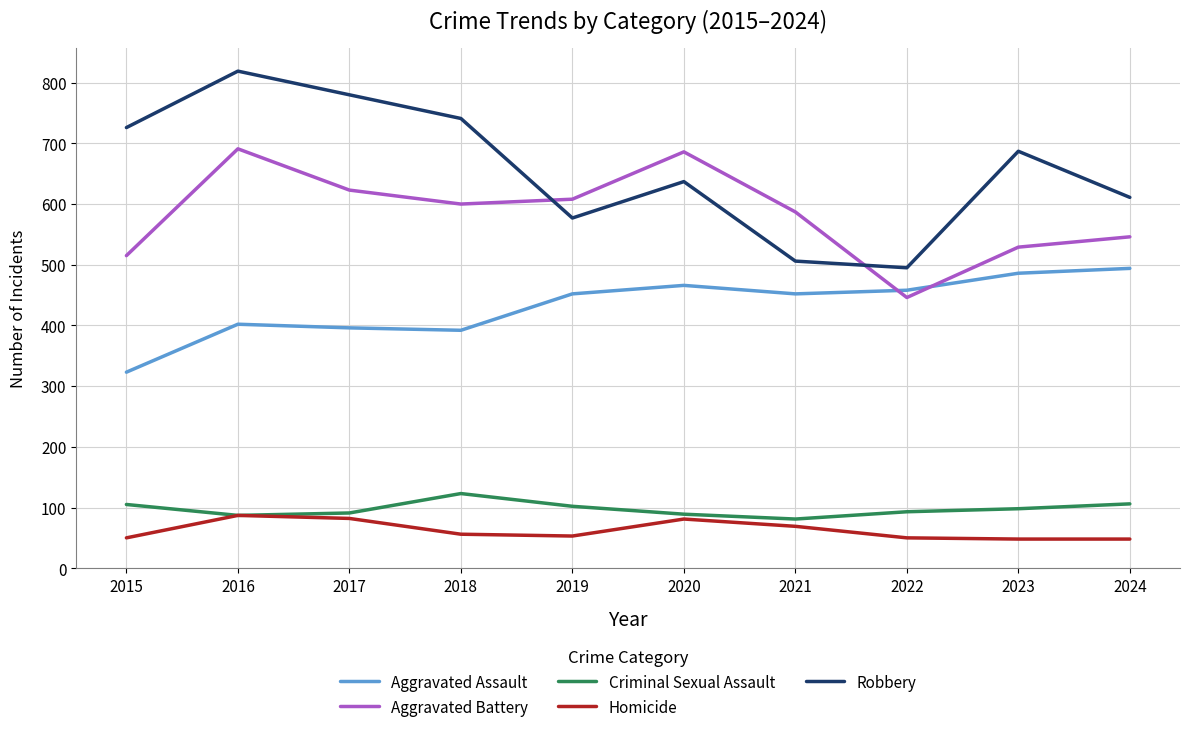

How many interior local valleys does the Aggravated Assault series have?

2